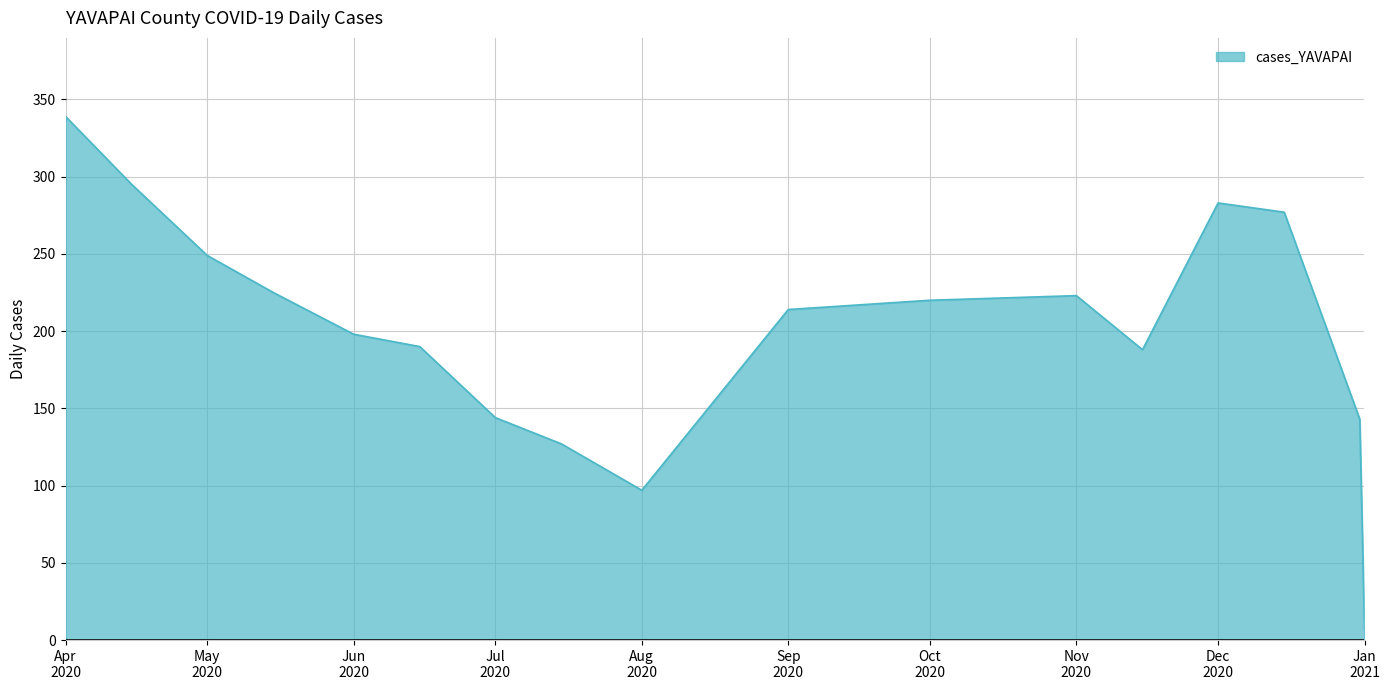

What is the greatest value displayed?

339